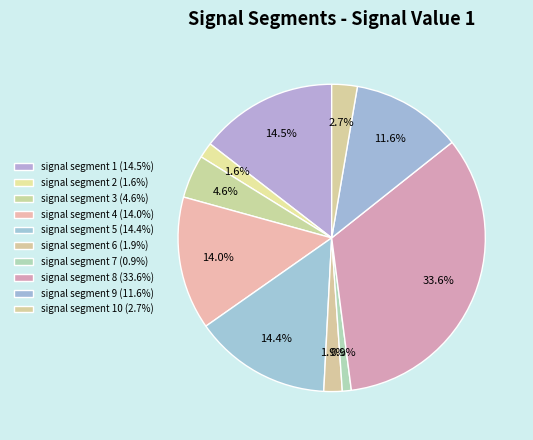

Rank the categories by value from highest to lowest.

signal segment 8, signal segment 1, signal segment 5, signal segment 4, signal segment 9, signal segment 3, signal segment 10, signal segment 6, signal segment 2, signal segment 7